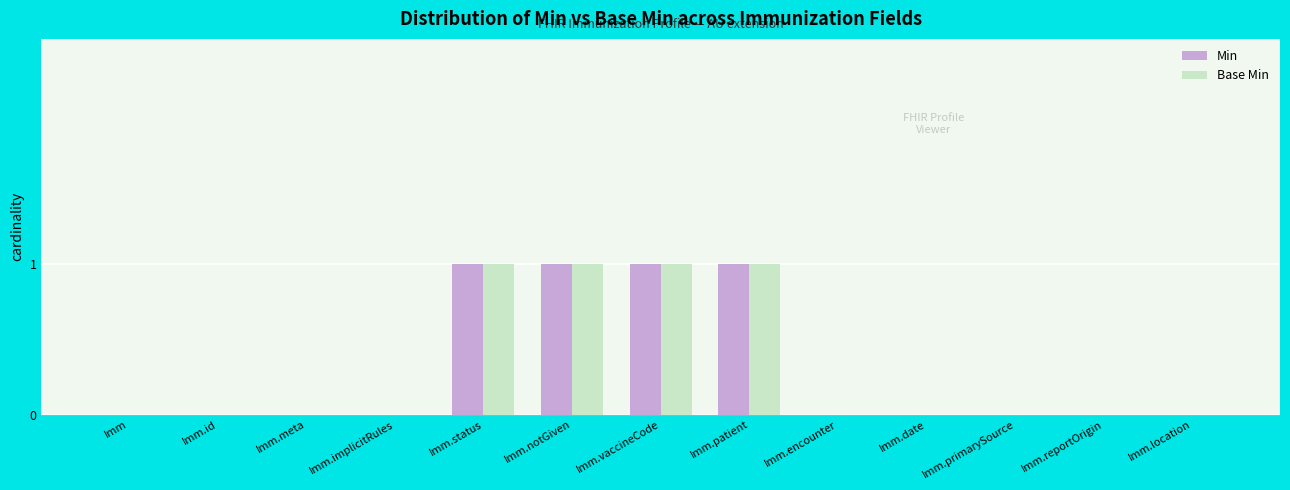

Does the chart contain stacked bars?

No